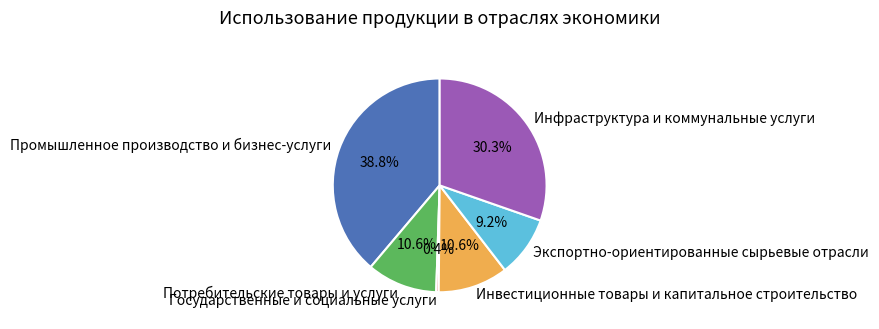

The Инвестиционные товары и капитальное строительство slice represents 1% of the pie. True or false?

False